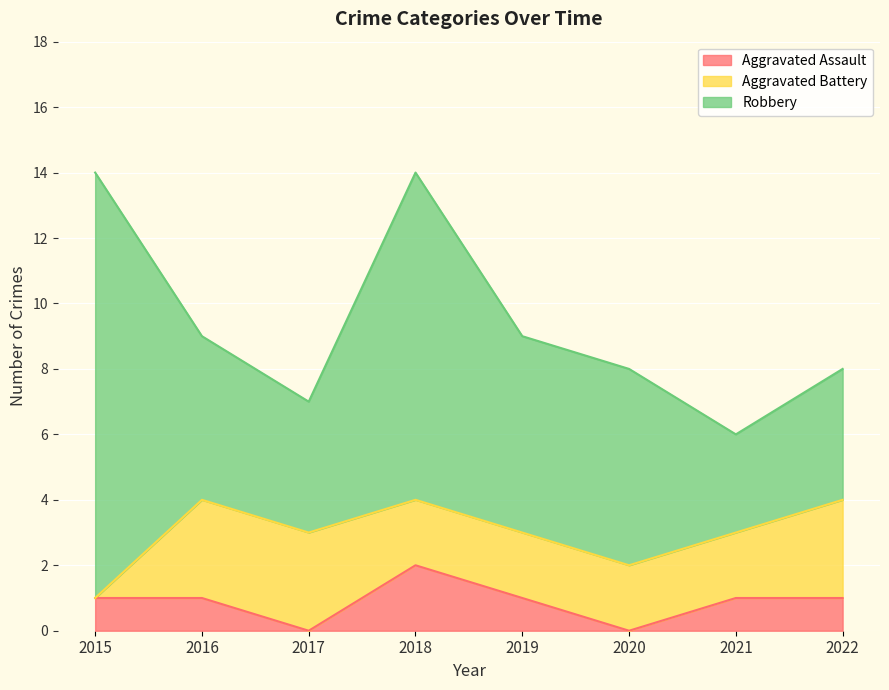

What are all the series names shown in the legend?

Aggravated Assault, Aggravated Battery, Robbery